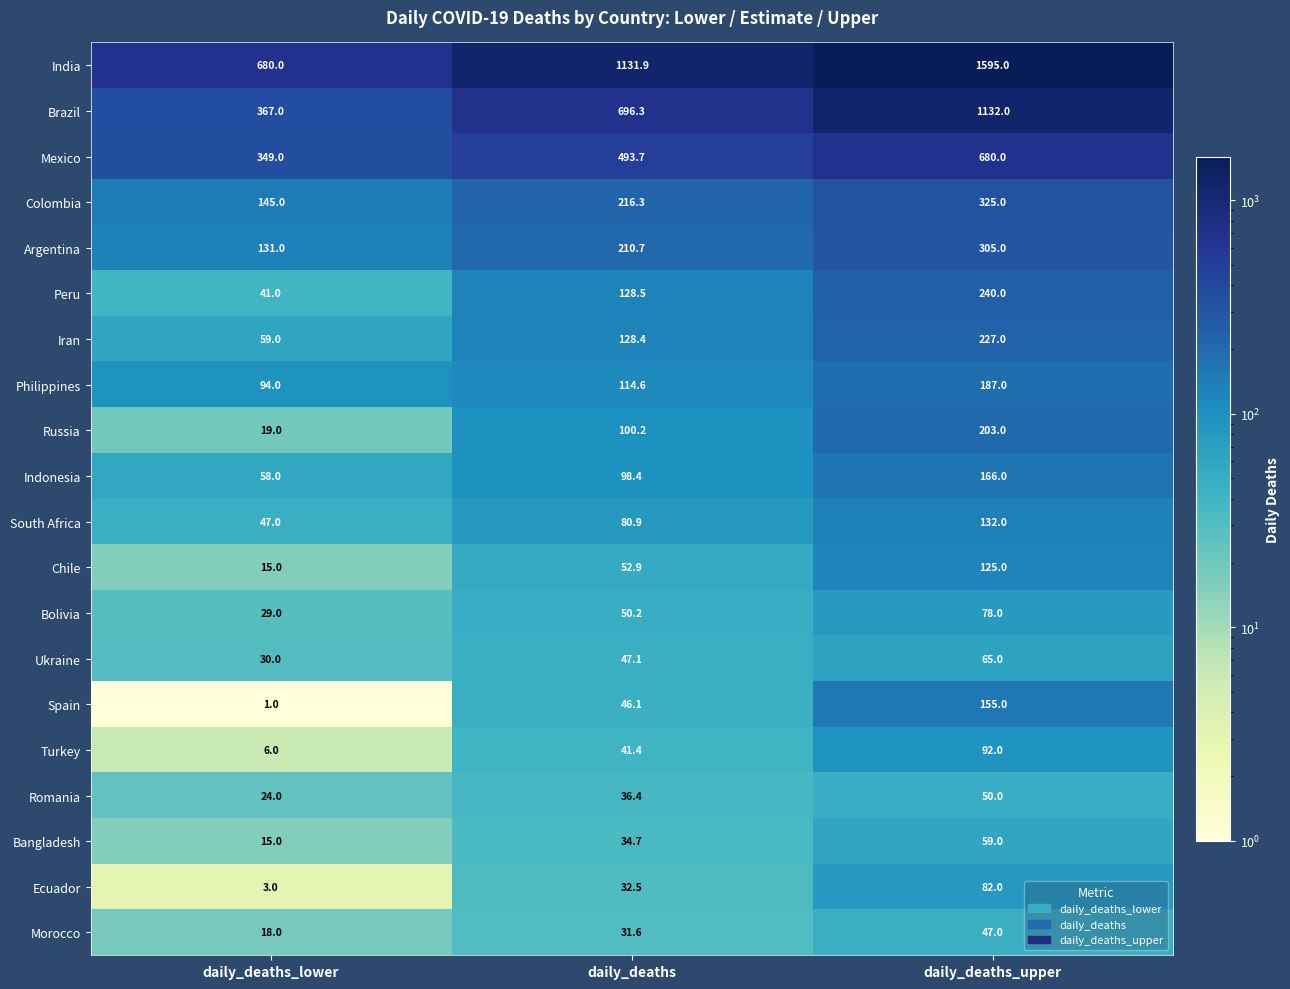

Where is Iran nearest to the value 143?

daily_deaths